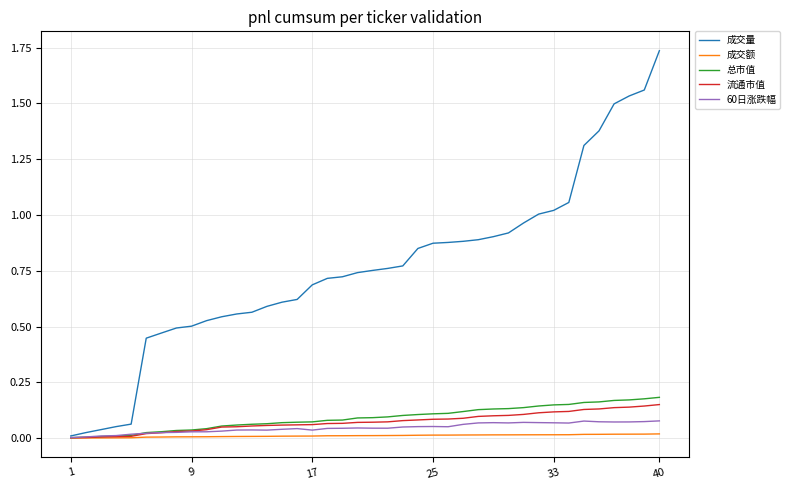

Which series has the largest total across all categories?

成交量